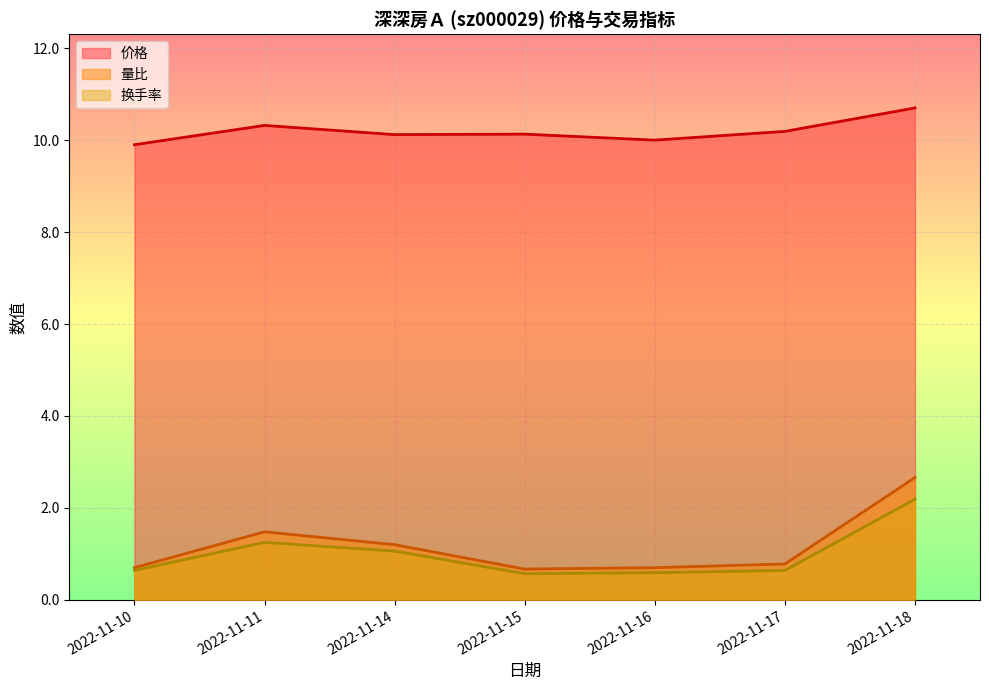

True or false: 量比 has a value of 1.7 at 2022-11-18.

False